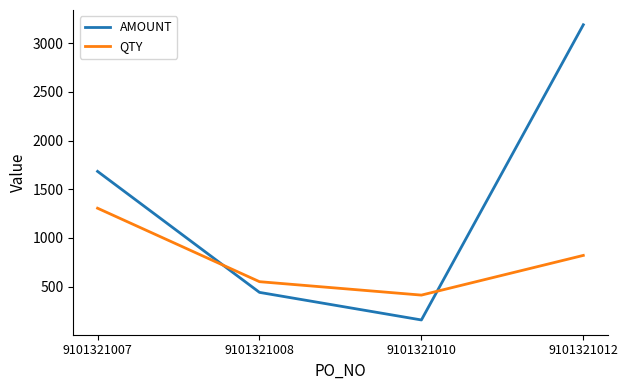

Which category has the lowest value across all series?

9101321010